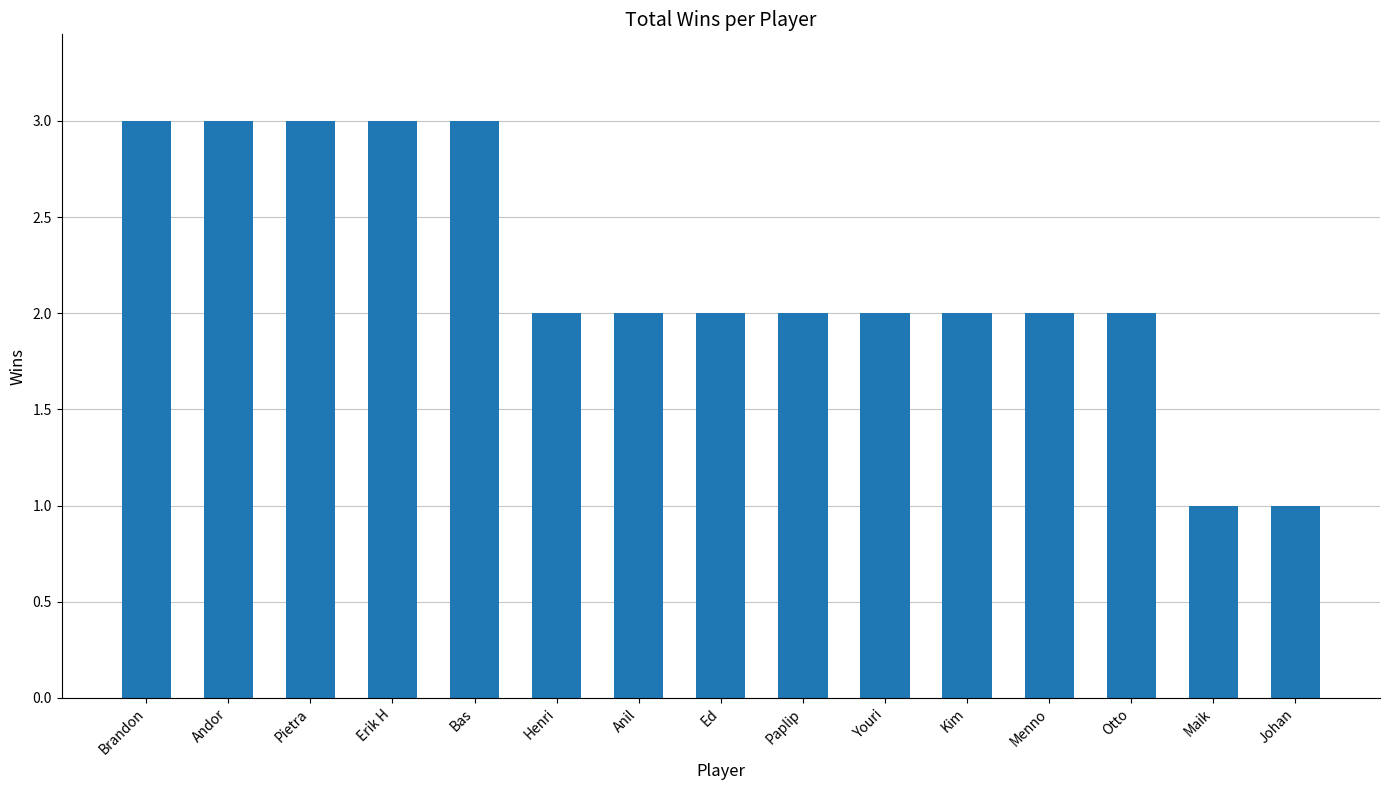

What is the minimum value shown in the chart?

1